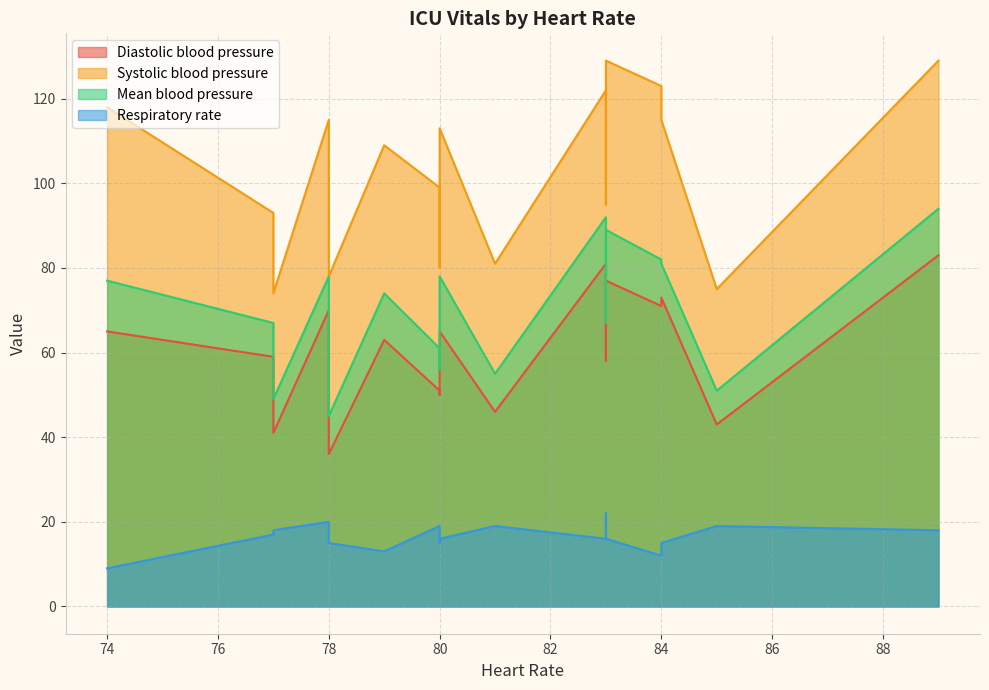

What is the lowest value of the Systolic blood pressure series?

74